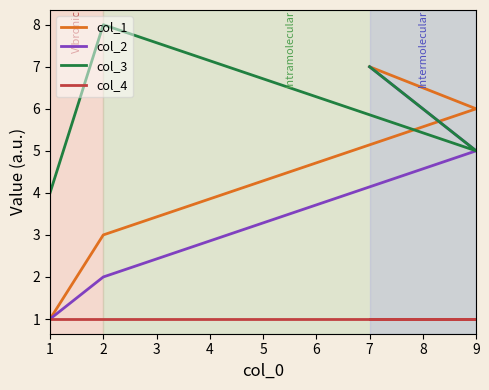

Read the col_2 value at 2.

2